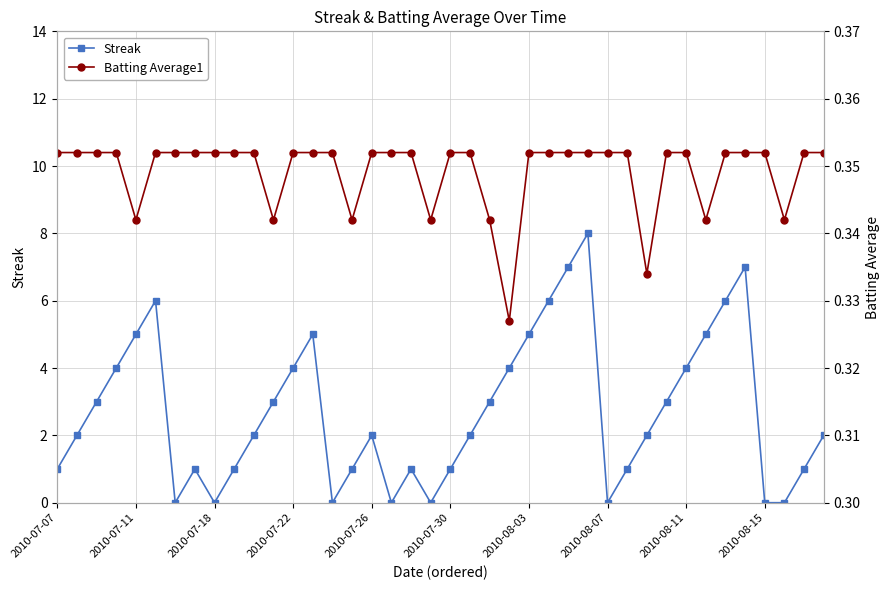

At how many categories does at least one series exceed 7?

1